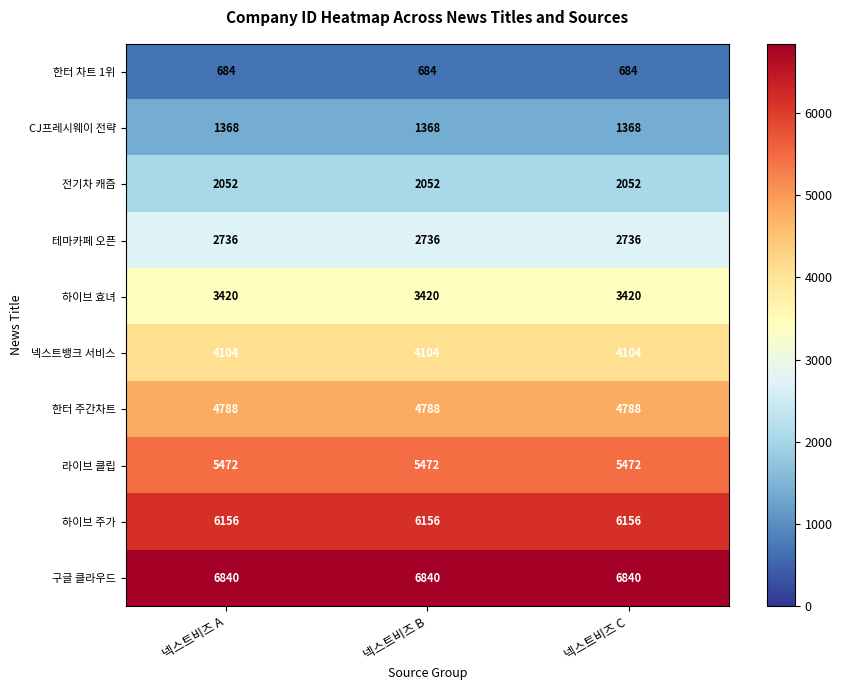

What is the difference between the highest and lowest values at 넥스트비즈 B?

6156